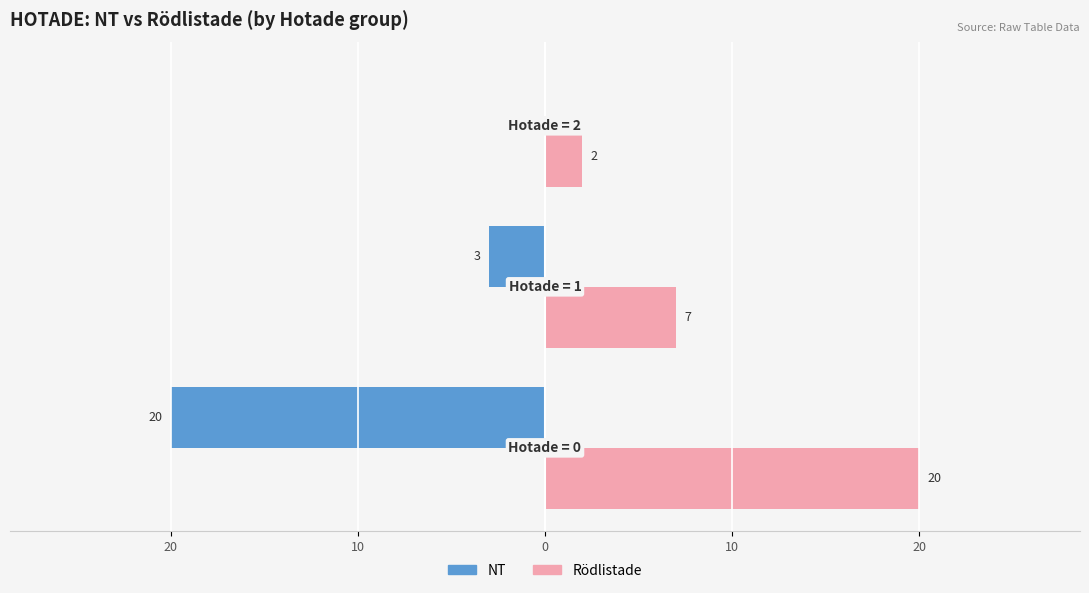

Reading right to left, what are all the values shown in this chart?

NT: 0	-3	-20
Rödlistade: 2	7	20